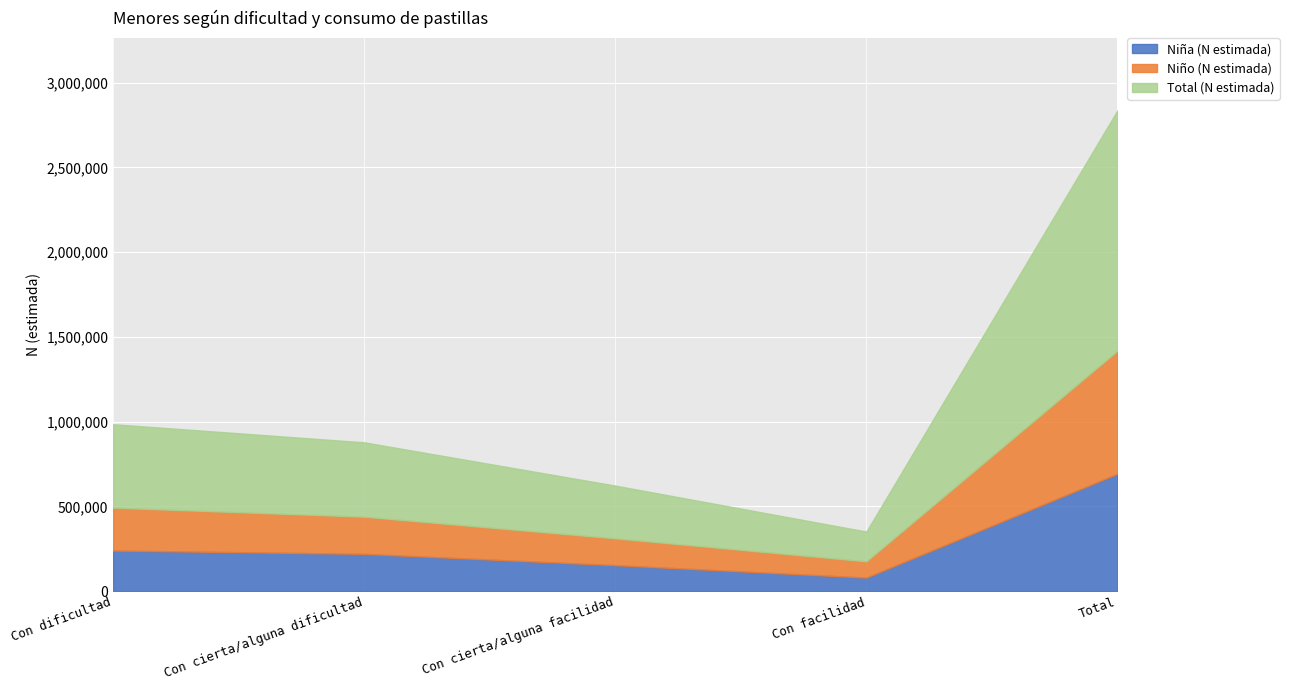

At which label does Total (N estimada) reach its peak?

Total